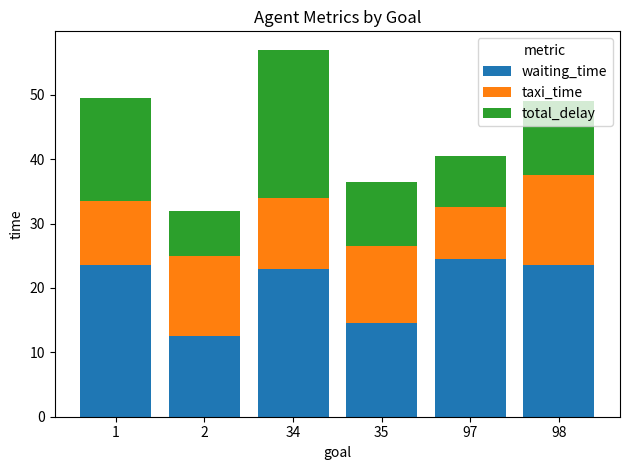

The value of waiting_time at 2 is 12.5. True or false?

True